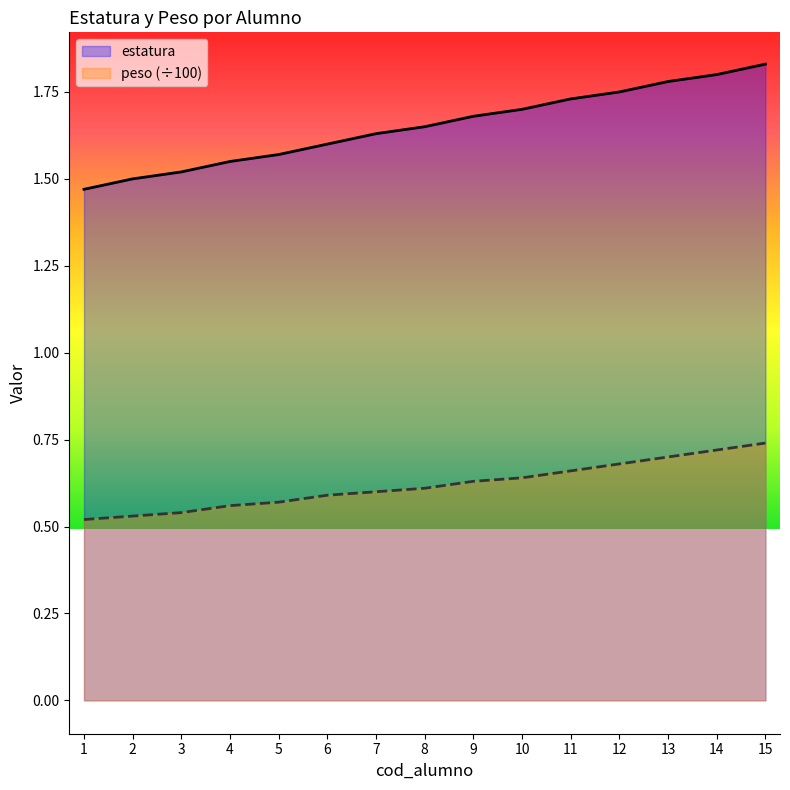

At how many categories does at least one series exceed 0?

15